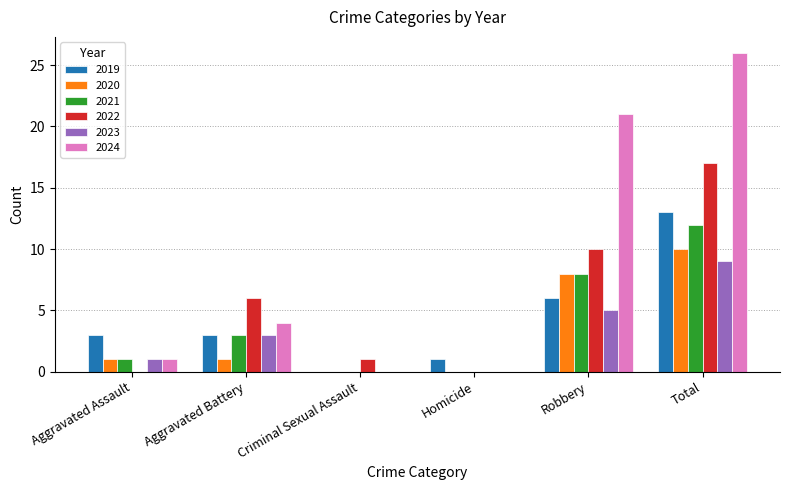

Which series has the largest total across all categories?

2024